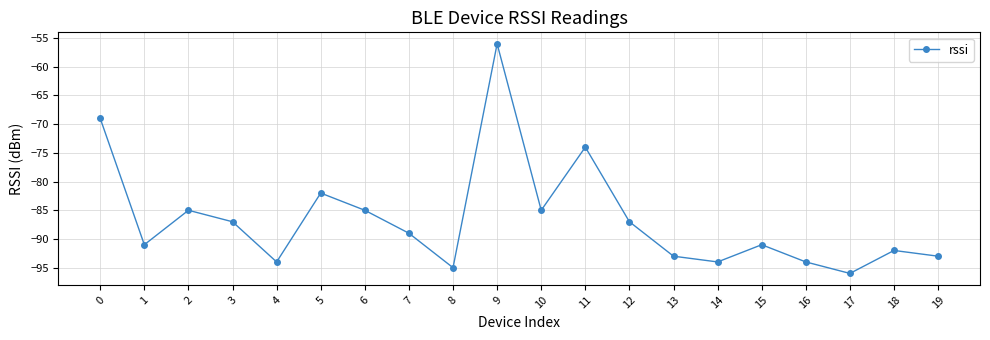

Reading left to right, list all the values displayed in this chart.

-69	-91	-85	-87	-94	-82	-85	-89	-95	-56	-85	-74	-87	-93	-94	-91	-94	-96	-92	-93